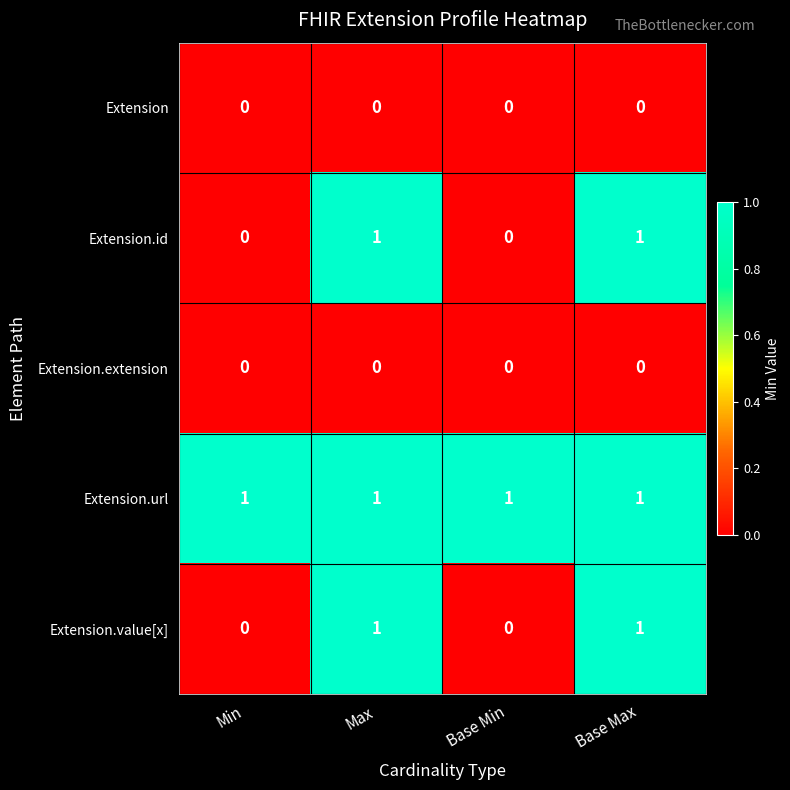

Reading left to right, what are all the values shown in this chart?

Extension: 0	0	0	0
Extension.id: 0	1	0	1
Extension.extension: 0	0	0	0
Extension.url: 1	1	1	1
Extension.value[x]: 0	1	0	1